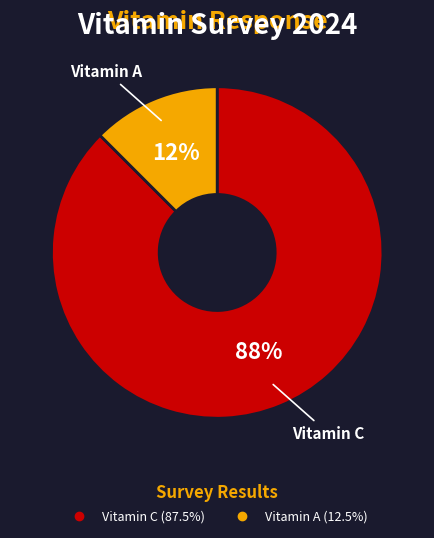

What is the majority slice?

Vitamin C